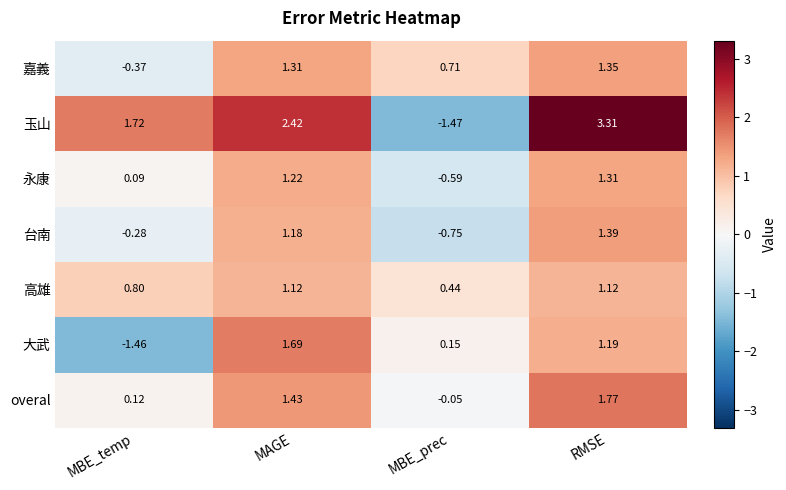

At RMSE, list the series in order from largest to smallest.

玉山, overal, 台南, 嘉義, 永康, 大武, 高雄